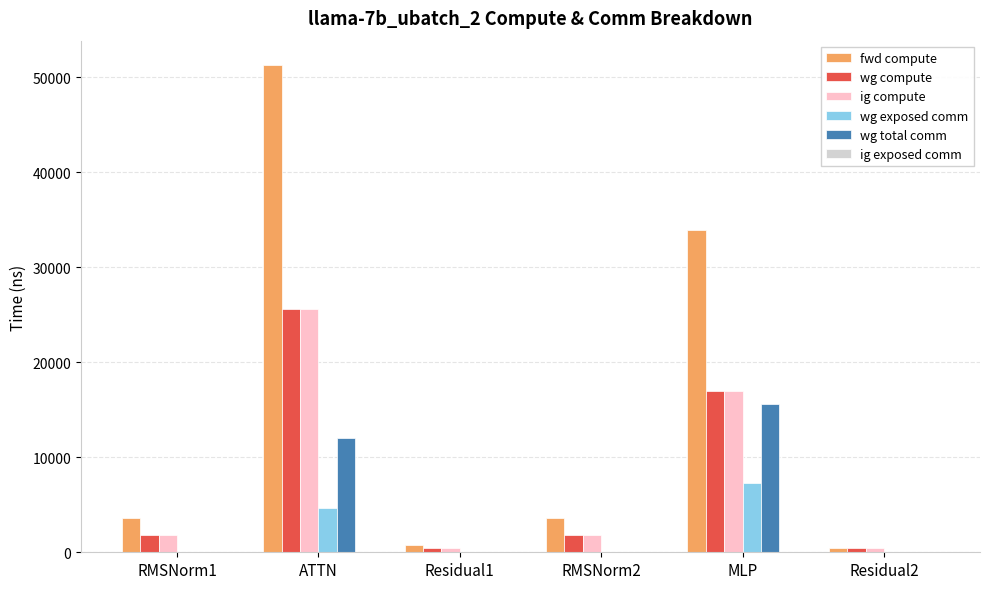

Does the chart contain stacked bars?

No